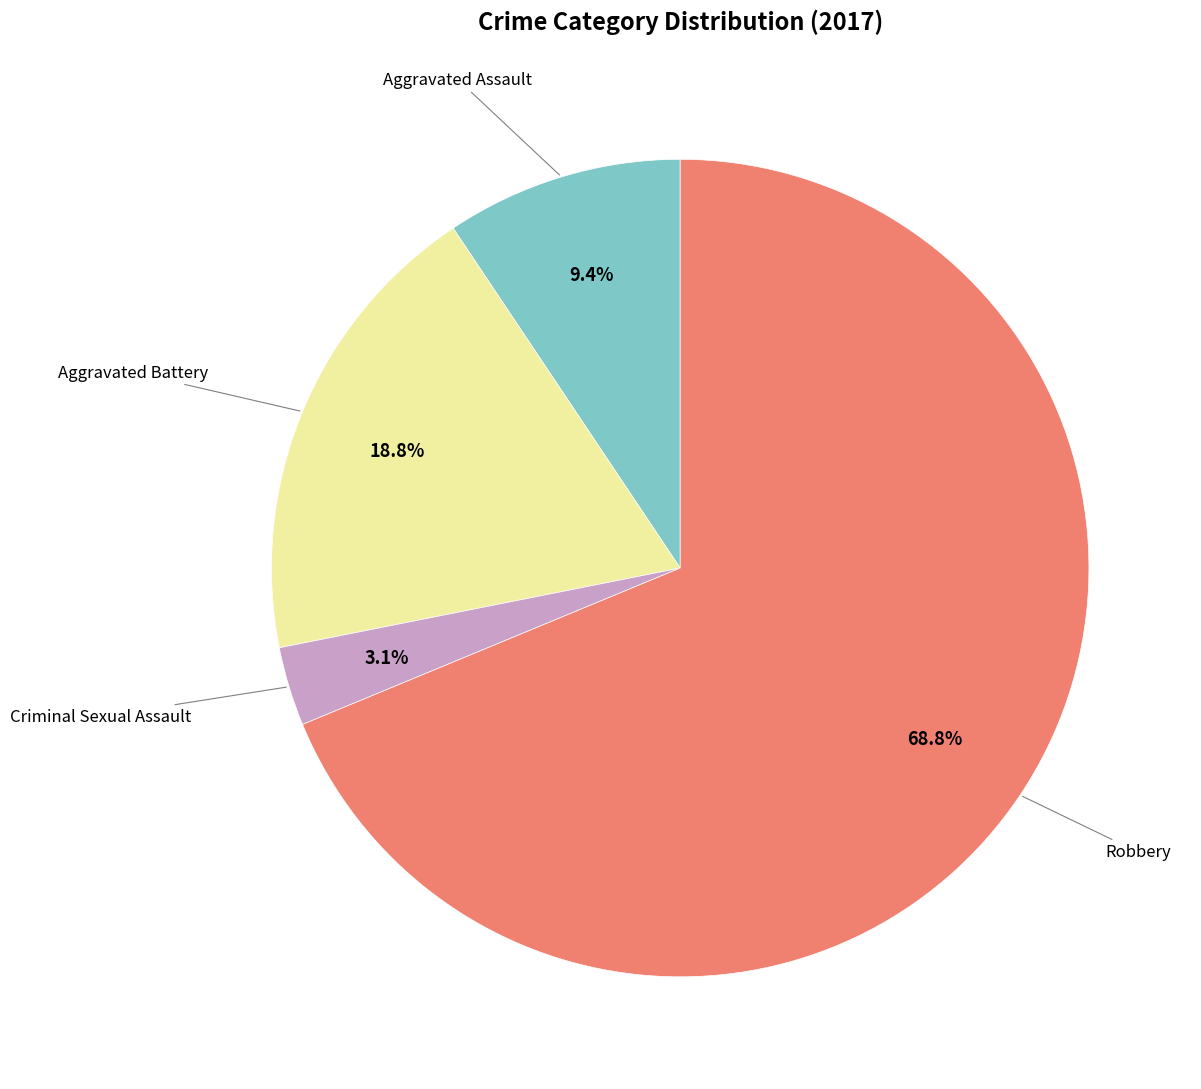

Between Aggravated Assault and Criminal Sexual Assault, which is larger?

Aggravated Assault